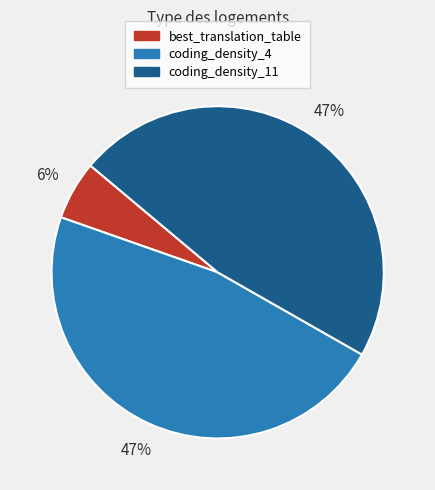

How many slices are in this pie chart?

3